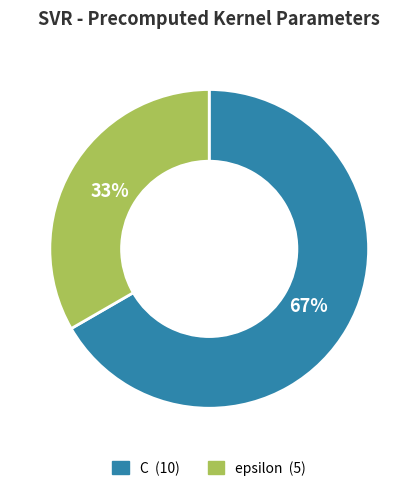

Do epsilon and C together represent more than half of the pie?

Yes